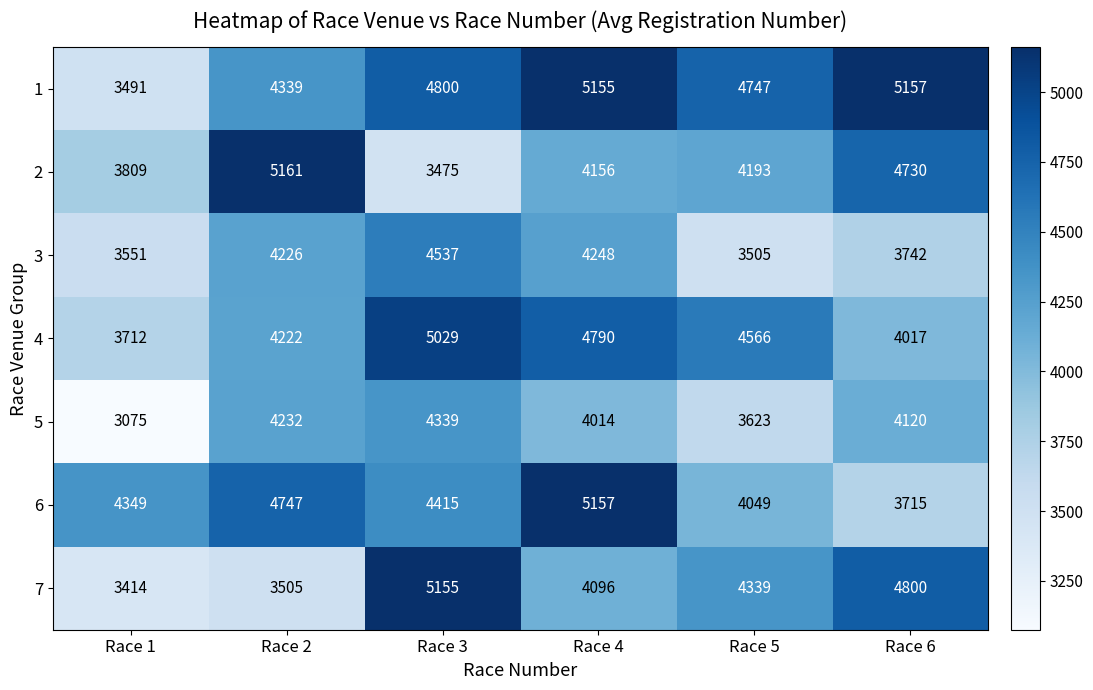

Which series changed the most between Race 4 and Race 6?

6